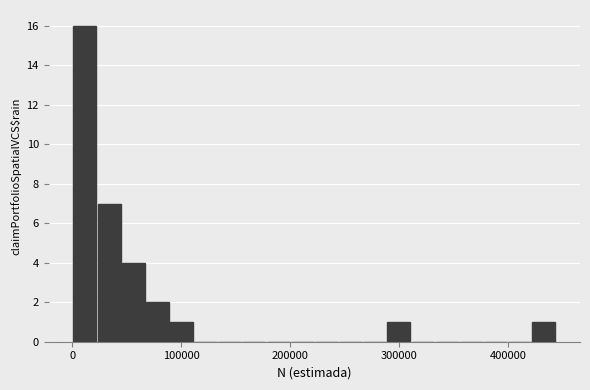

Around what value on the x-axis is the tallest bar? Give the approximate position of its centre, as read against the axis.

10000